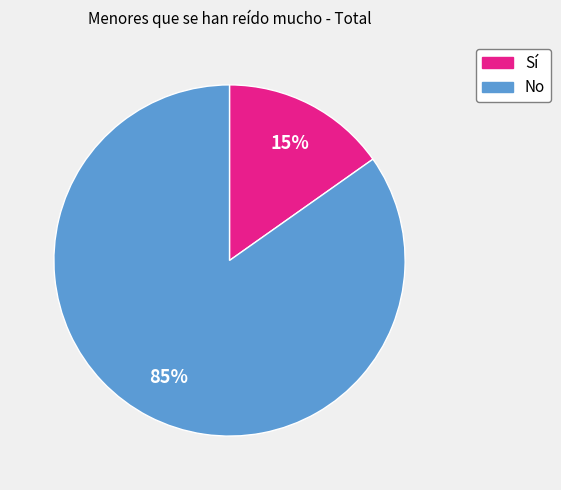

Which category has the smallest portion of the pie?

Sí